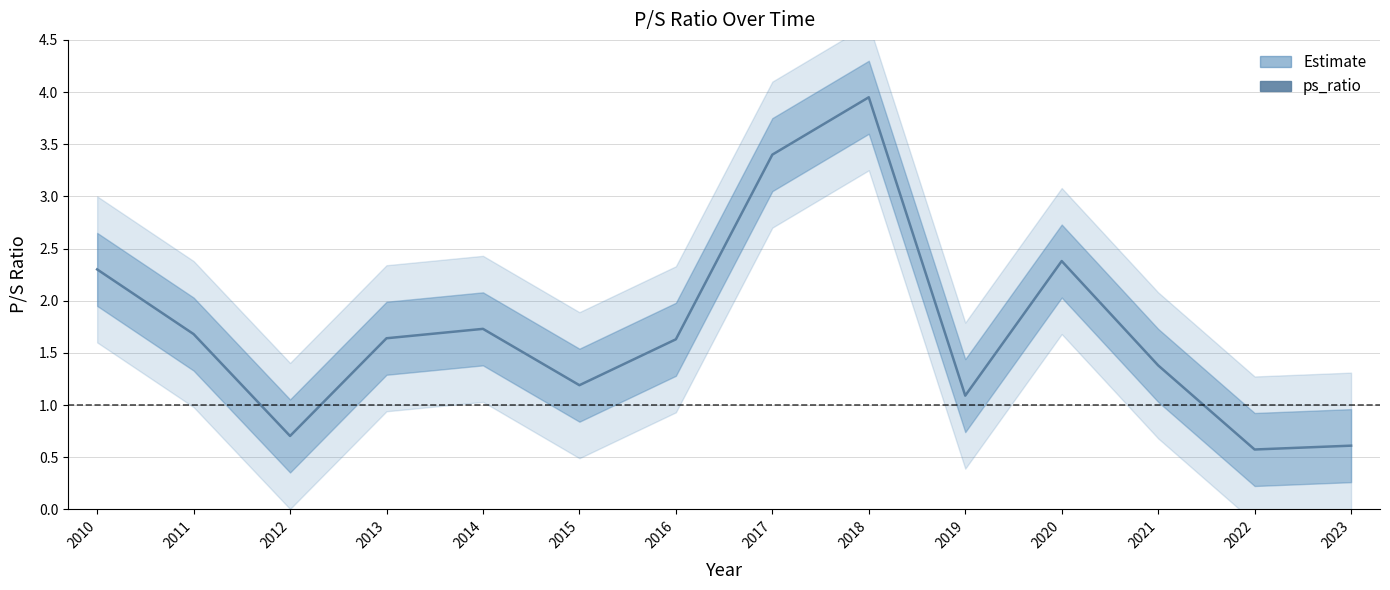

Reading left to right, extract all data points from this chart.

2.3	1.7	0.7	1.6	1.7	1.2	1.6	3.4	4.0	1.1	2.4	1.4	0.6	0.6